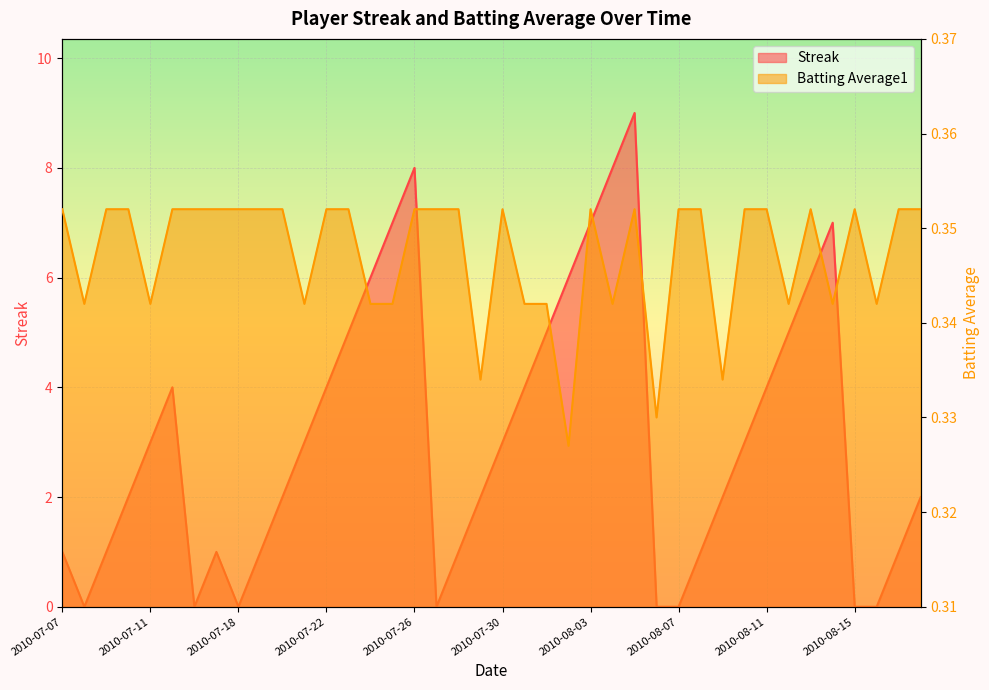

The Streak series shows 4.2 at 2010-08-07. True or false?

False